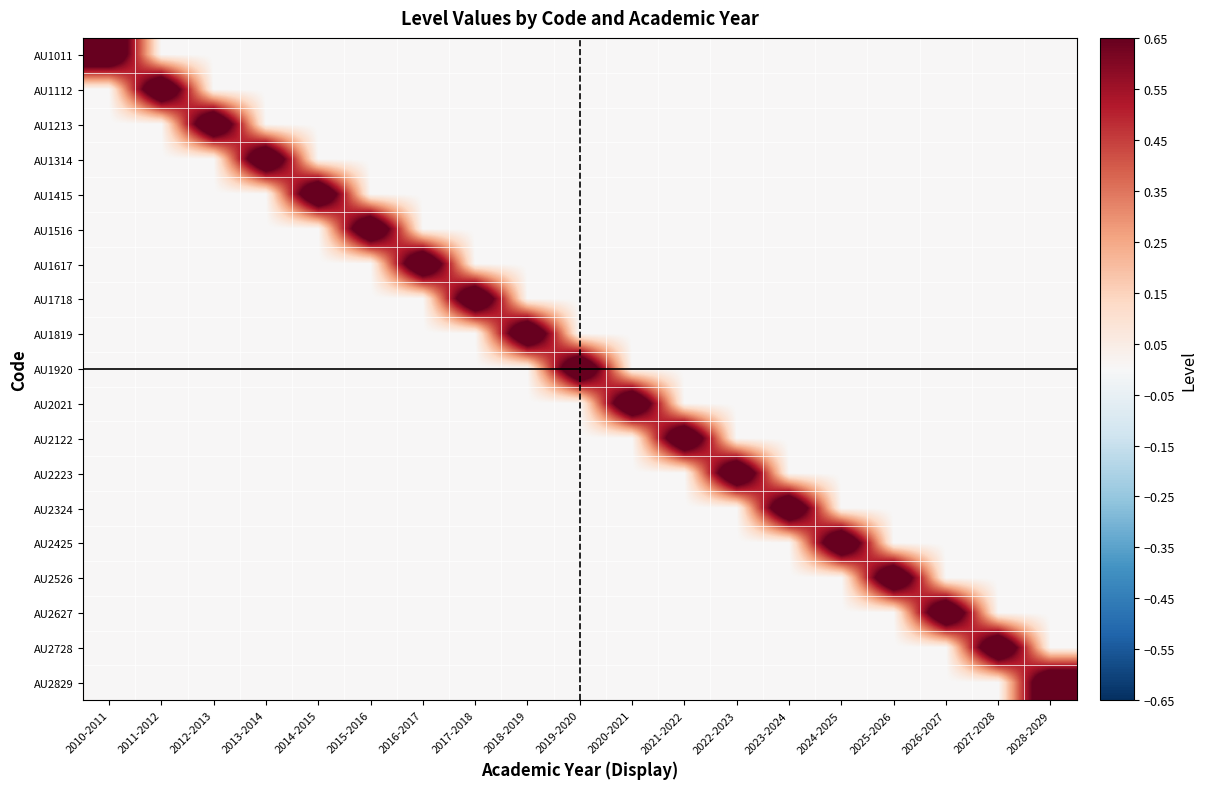

Reading left to right, extract all data points from this chart.

AU1011: 2010-2011=1	2011-2012=0	2012-2013=0	2013-2014=0	2014-2015=0	2015-2016=0	2016-2017=0	2017-2018=0	2018-2019=0	2019-2020=0	2020-2021=0	2021-2022=0	2022-2023=0	2023-2024=0	2024-2025=0	2025-2026=0	2026-2027=0	2027-2028=0	2028-2029=0
AU1112: 2010-2011=0	2011-2012=1	2012-2013=0	2013-2014=0	2014-2015=0	2015-2016=0	2016-2017=0	2017-2018=0	2018-2019=0	2019-2020=0	2020-2021=0	2021-2022=0	2022-2023=0	2023-2024=0	2024-2025=0	2025-2026=0	2026-2027=0	2027-2028=0	2028-2029=0
AU1213: 2010-2011=0	2011-2012=0	2012-2013=1	2013-2014=0	2014-2015=0	2015-2016=0	2016-2017=0	2017-2018=0	2018-2019=0	2019-2020=0	2020-2021=0	2021-2022=0	2022-2023=0	2023-2024=0	2024-2025=0	2025-2026=0	2026-2027=0	2027-2028=0	2028-2029=0
AU1314: 2010-2011=0	2011-2012=0	2012-2013=0	2013-2014=1	2014-2015=0	2015-2016=0	2016-2017=0	2017-2018=0	2018-2019=0	2019-2020=0	2020-2021=0	2021-2022=0	2022-2023=0	2023-2024=0	2024-2025=0	2025-2026=0	2026-2027=0	2027-2028=0	2028-2029=0
AU1415: 2010-2011=0	2011-2012=0	2012-2013=0	2013-2014=0	2014-2015=1	2015-2016=0	2016-2017=0	2017-2018=0	2018-2019=0	2019-2020=0	2020-2021=0	2021-2022=0	2022-2023=0	2023-2024=0	2024-2025=0	2025-2026=0	2026-2027=0	2027-2028=0	2028-2029=0
AU1516: 2010-2011=0	2011-2012=0	2012-2013=0	2013-2014=0	2014-2015=0	2015-2016=1	2016-2017=0	2017-2018=0	2018-2019=0	2019-2020=0	2020-2021=0	2021-2022=0	2022-2023=0	2023-2024=0	2024-2025=0	2025-2026=0	2026-2027=0	2027-2028=0	2028-2029=0
AU1617: 2010-2011=0	2011-2012=0	2012-2013=0	2013-2014=0	2014-2015=0	2015-2016=0	2016-2017=1	2017-2018=0	2018-2019=0	2019-2020=0	2020-2021=0	2021-2022=0	2022-2023=0	2023-2024=0	2024-2025=0	2025-2026=0	2026-2027=0	2027-2028=0	2028-2029=0
AU1718: 2010-2011=0	2011-2012=0	2012-2013=0	2013-2014=0	2014-2015=0	2015-2016=0	2016-2017=0	2017-2018=1	2018-2019=0	2019-2020=0	2020-2021=0	2021-2022=0	2022-2023=0	2023-2024=0	2024-2025=0	2025-2026=0	2026-2027=0	2027-2028=0	2028-2029=0
AU1819: 2010-2011=0	2011-2012=0	2012-2013=0	2013-2014=0	2014-2015=0	2015-2016=0	2016-2017=0	2017-2018=0	2018-2019=1	2019-2020=0	2020-2021=0	2021-2022=0	2022-2023=0	2023-2024=0	2024-2025=0	2025-2026=0	2026-2027=0	2027-2028=0	2028-2029=0
AU1920: 2010-2011=0	2011-2012=0	2012-2013=0	2013-2014=0	2014-2015=0	2015-2016=0	2016-2017=0	2017-2018=0	2018-2019=0	2019-2020=1	2020-2021=0	2021-2022=0	2022-2023=0	2023-2024=0	2024-2025=0	2025-2026=0	2026-2027=0	2027-2028=0	2028-2029=0
AU2021: 2010-2011=0	2011-2012=0	2012-2013=0	2013-2014=0	2014-2015=0	2015-2016=0	2016-2017=0	2017-2018=0	2018-2019=0	2019-2020=0	2020-2021=1	2021-2022=0	2022-2023=0	2023-2024=0	2024-2025=0	2025-2026=0	2026-2027=0	2027-2028=0	2028-2029=0
AU2122: 2010-2011=0	2011-2012=0	2012-2013=0	2013-2014=0	2014-2015=0	2015-2016=0	2016-2017=0	2017-2018=0	2018-2019=0	2019-2020=0	2020-2021=0	2021-2022=1	2022-2023=0	2023-2024=0	2024-2025=0	2025-2026=0	2026-2027=0	2027-2028=0	2028-2029=0
AU2223: 2010-2011=0	2011-2012=0	2012-2013=0	2013-2014=0	2014-2015=0	2015-2016=0	2016-2017=0	2017-2018=0	2018-2019=0	2019-2020=0	2020-2021=0	2021-2022=0	2022-2023=1	2023-2024=0	2024-2025=0	2025-2026=0	2026-2027=0	2027-2028=0	2028-2029=0
AU2324: 2010-2011=0	2011-2012=0	2012-2013=0	2013-2014=0	2014-2015=0	2015-2016=0	2016-2017=0	2017-2018=0	2018-2019=0	2019-2020=0	2020-2021=0	2021-2022=0	2022-2023=0	2023-2024=1	2024-2025=0	2025-2026=0	2026-2027=0	2027-2028=0	2028-2029=0
AU2425: 2010-2011=0	2011-2012=0	2012-2013=0	2013-2014=0	2014-2015=0	2015-2016=0	2016-2017=0	2017-2018=0	2018-2019=0	2019-2020=0	2020-2021=0	2021-2022=0	2022-2023=0	2023-2024=0	2024-2025=1	2025-2026=0	2026-2027=0	2027-2028=0	2028-2029=0
AU2526: 2010-2011=0	2011-2012=0	2012-2013=0	2013-2014=0	2014-2015=0	2015-2016=0	2016-2017=0	2017-2018=0	2018-2019=0	2019-2020=0	2020-2021=0	2021-2022=0	2022-2023=0	2023-2024=0	2024-2025=0	2025-2026=1	2026-2027=0	2027-2028=0	2028-2029=0
AU2627: 2010-2011=0	2011-2012=0	2012-2013=0	2013-2014=0	2014-2015=0	2015-2016=0	2016-2017=0	2017-2018=0	2018-2019=0	2019-2020=0	2020-2021=0	2021-2022=0	2022-2023=0	2023-2024=0	2024-2025=0	2025-2026=0	2026-2027=1	2027-2028=0	2028-2029=0
AU2728: 2010-2011=0	2011-2012=0	2012-2013=0	2013-2014=0	2014-2015=0	2015-2016=0	2016-2017=0	2017-2018=0	2018-2019=0	2019-2020=0	2020-2021=0	2021-2022=0	2022-2023=0	2023-2024=0	2024-2025=0	2025-2026=0	2026-2027=0	2027-2028=1	2028-2029=0
AU2829: 2010-2011=0	2011-2012=0	2012-2013=0	2013-2014=0	2014-2015=0	2015-2016=0	2016-2017=0	2017-2018=0	2018-2019=0	2019-2020=0	2020-2021=0	2021-2022=0	2022-2023=0	2023-2024=0	2024-2025=0	2025-2026=0	2026-2027=0	2027-2028=0	2028-2029=1